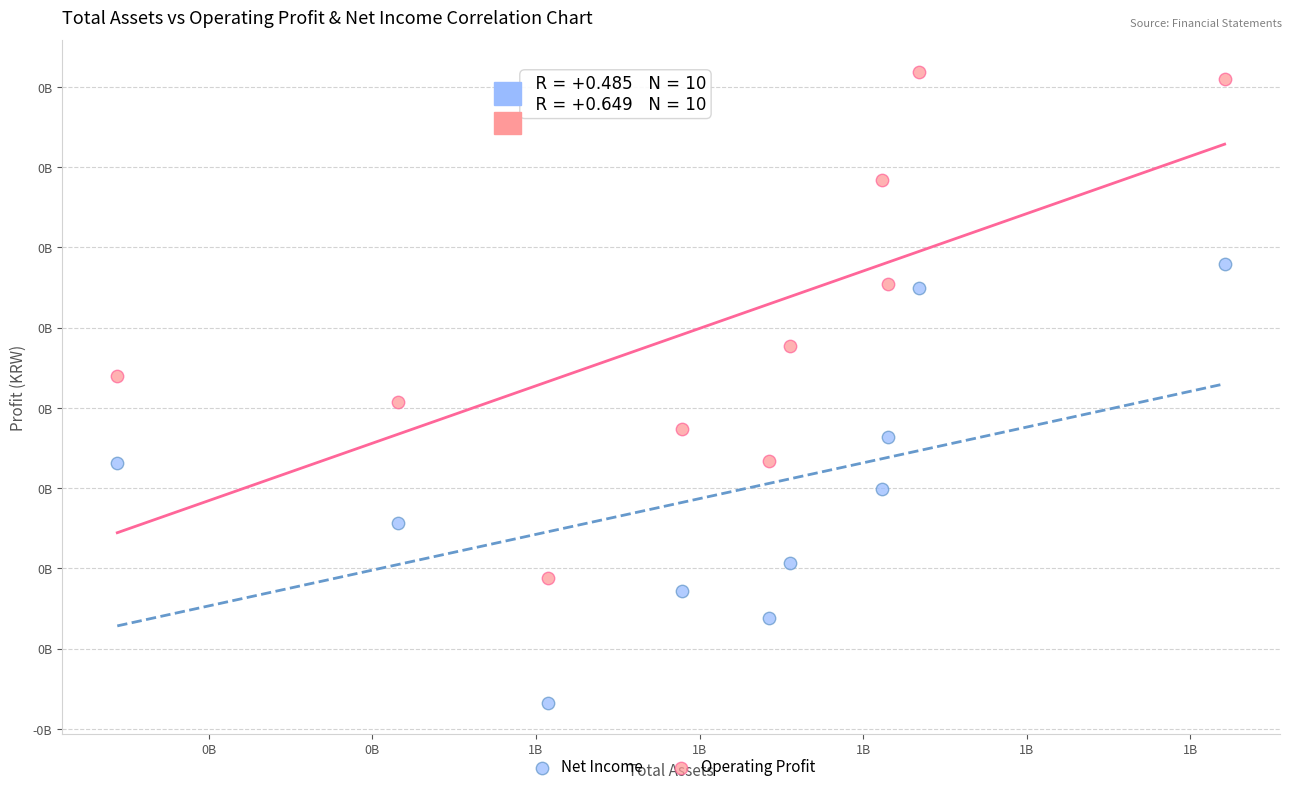

Which series has the largest Y range (max minus min)?

Operating Profit